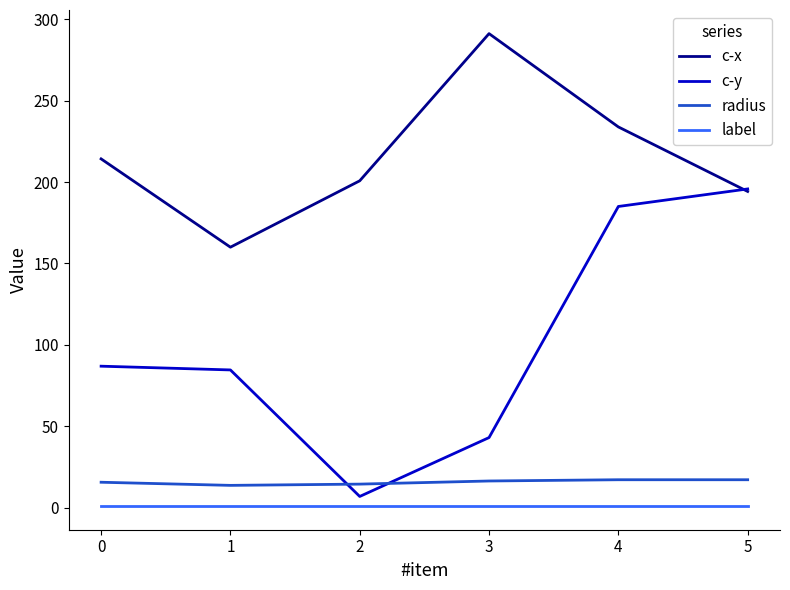

Is the value of c-x at 0 greater than the value of label at 1?

Yes